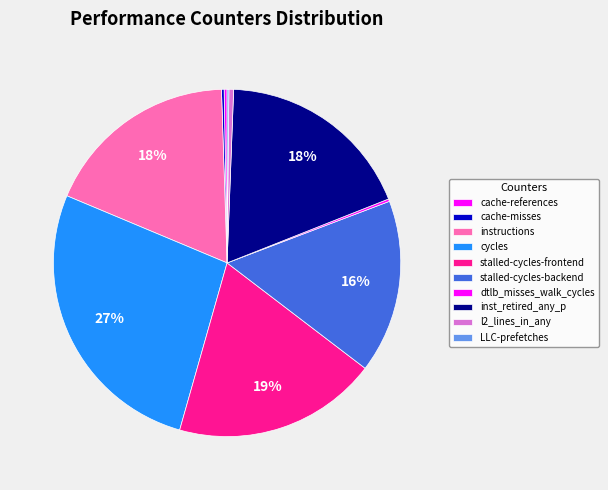

Which slice is the largest?

cycles